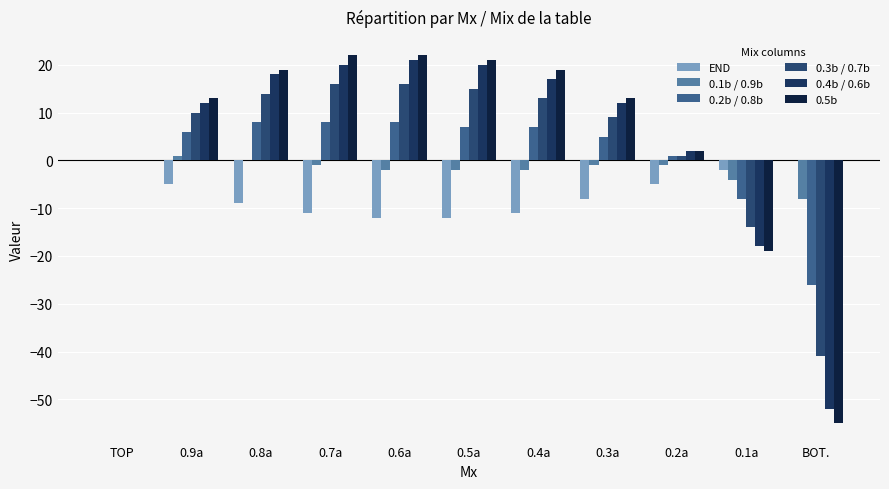

Rank the series by their maximum value, from lowest to highest.

END, 0.1b / 0.9b, 0.2b / 0.8b, 0.3b / 0.7b, 0.4b / 0.6b, 0.5b